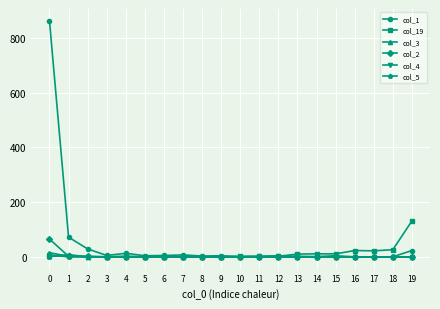

Which series has the largest range (max minus min)?

col_1